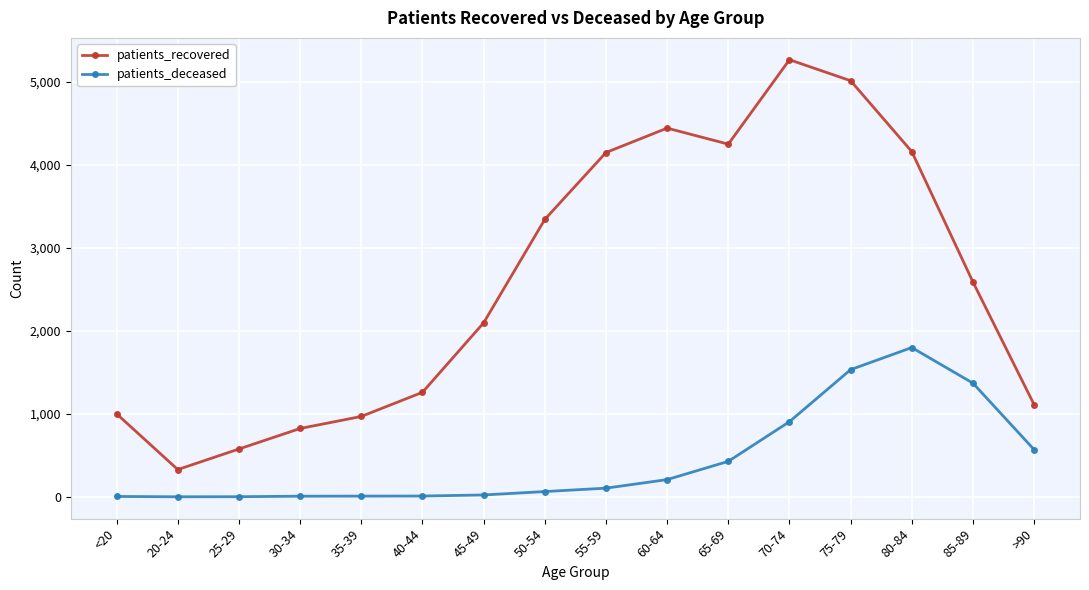

What is the sum of the patients_recovered values at 40-44 and 60-64?

5703